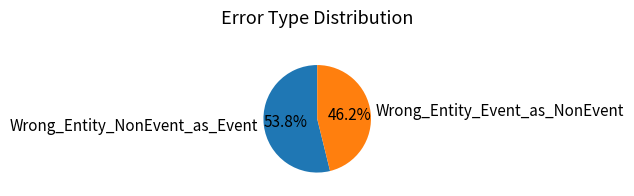

To the nearest percent, what is the average slice percentage?

50%